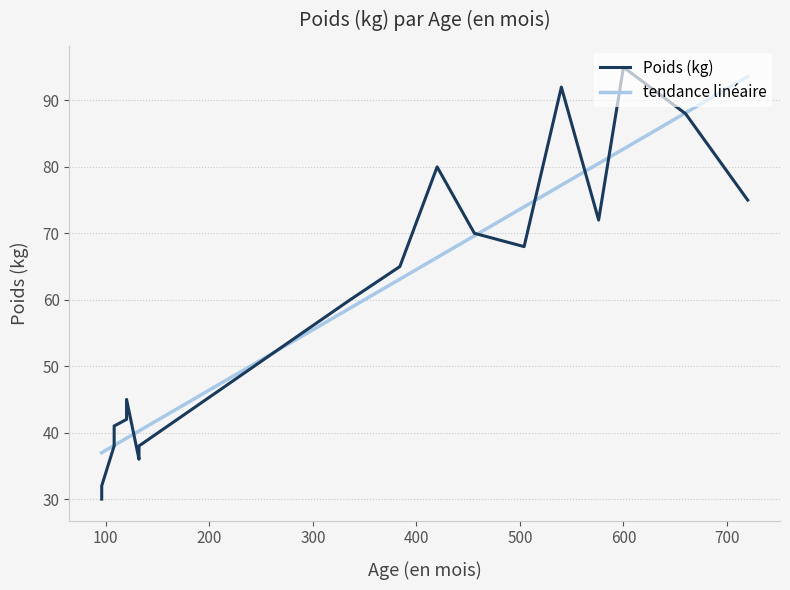

What are all the series names shown in the legend?

Poids (kg), tendance linéaire